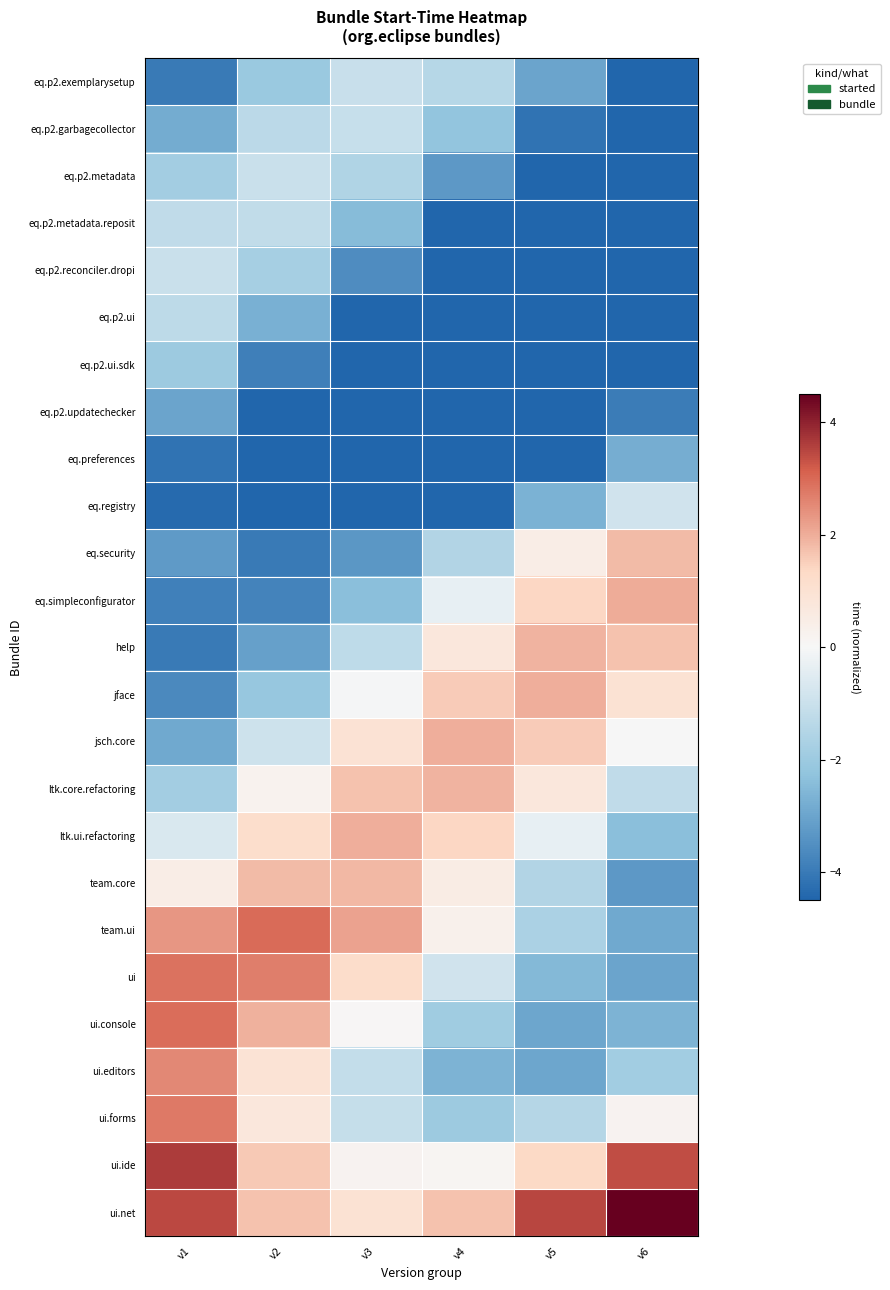

Which series changed the most between v2 and v6?

team.ui